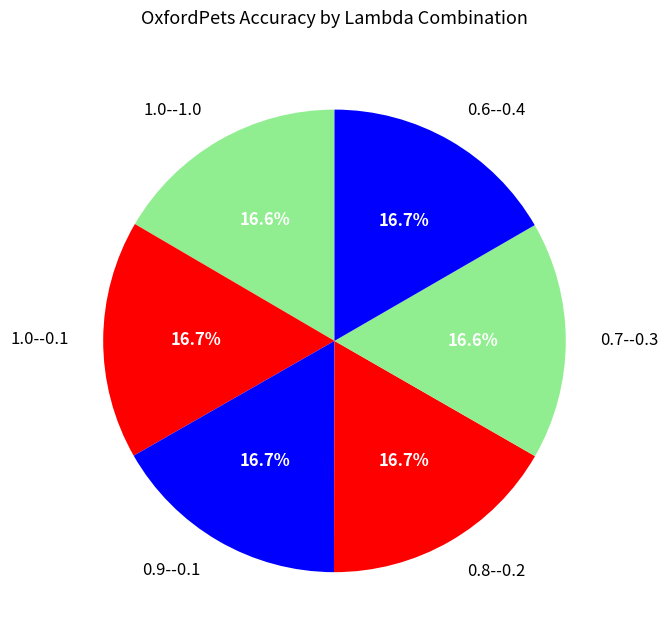

What is the ratio of the value at 0.6--0.4 to the value at 0.8--0.2?

1.0